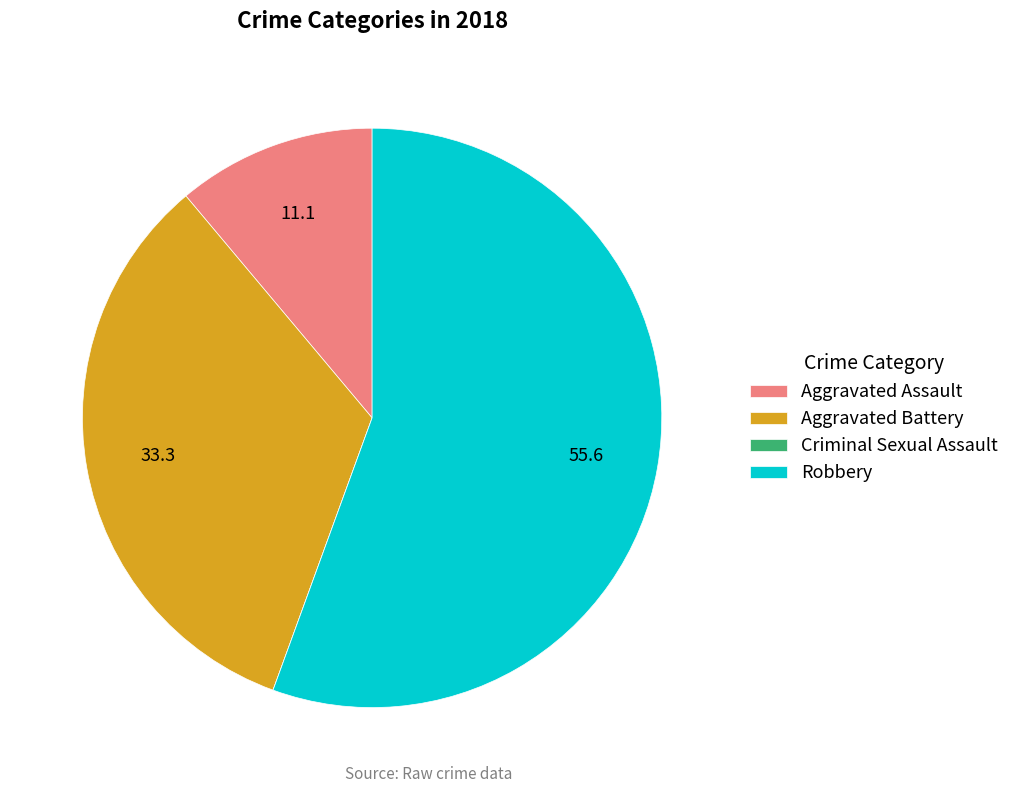

Between Aggravated Battery and Robbery, which is larger?

Robbery